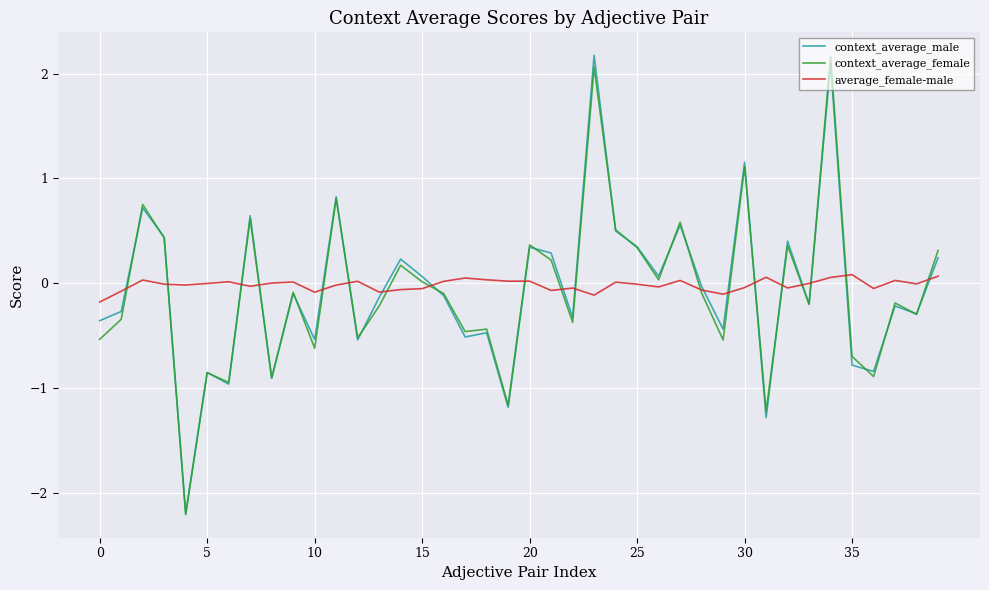

What is the lowest value of the context_average_female series?

-2.2